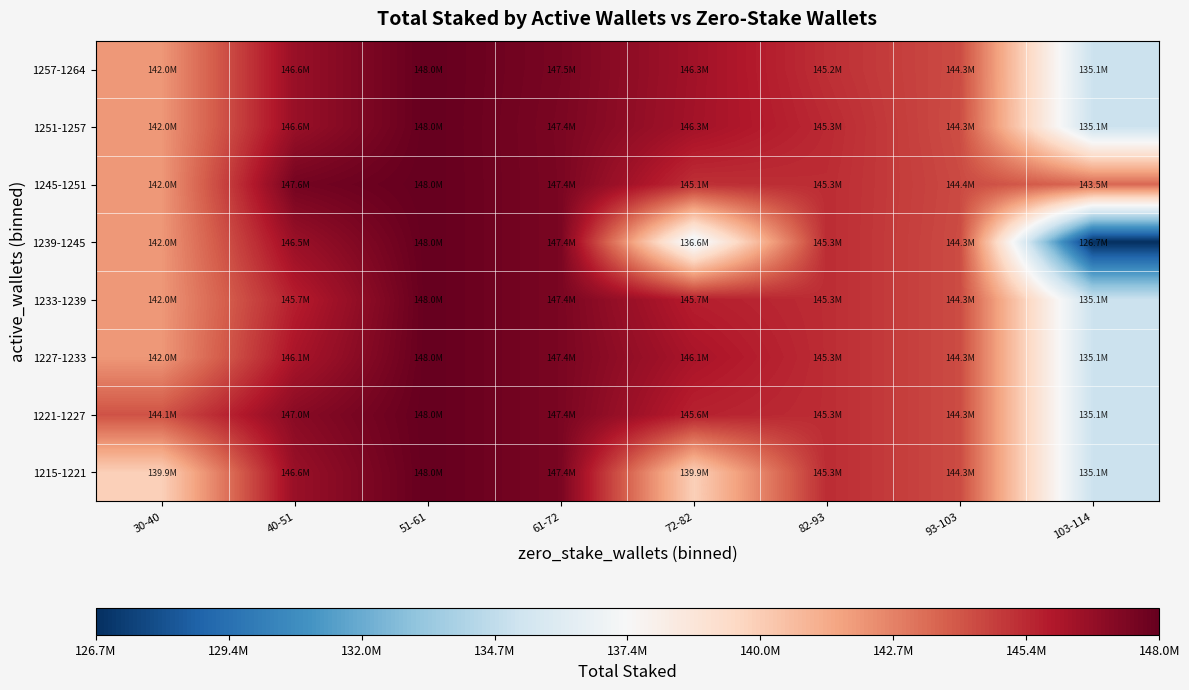

At which category does the chart reach its minimum across all series?

103-114